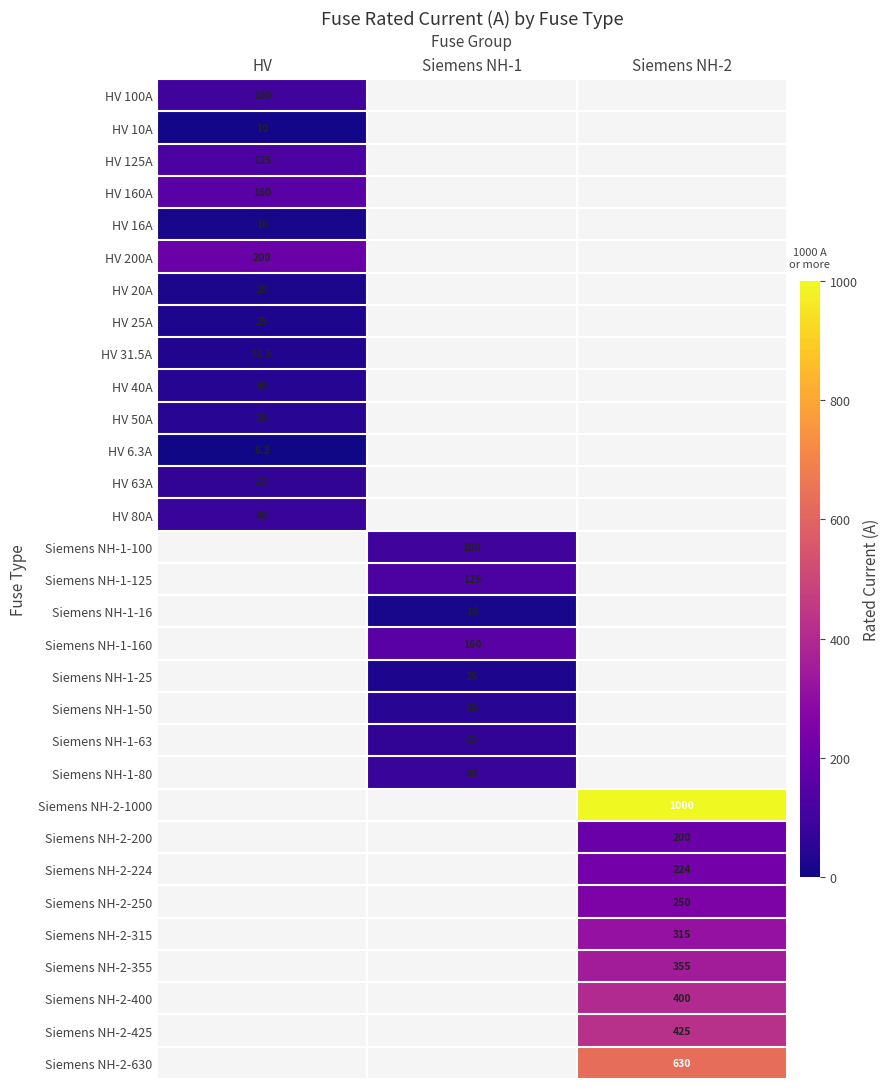

True or false: Siemens NH-1-100 has a value of 49.4 at Siemens NH-1.

False